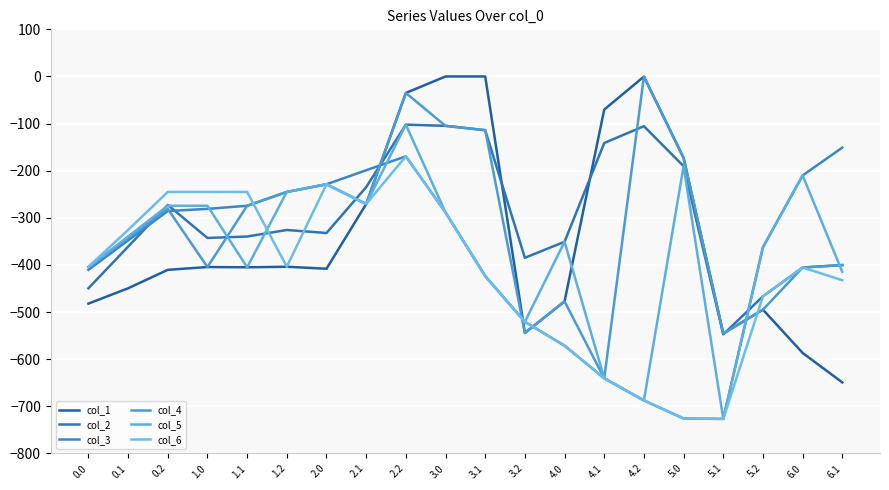

What is the highest value of the col_3 series?

-151.0